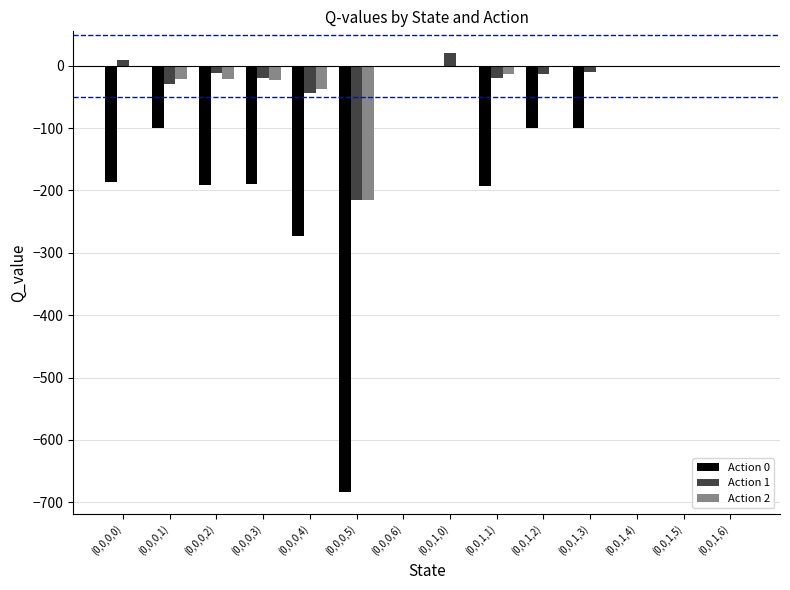

Which series has the largest range (max minus min)?

Action 0